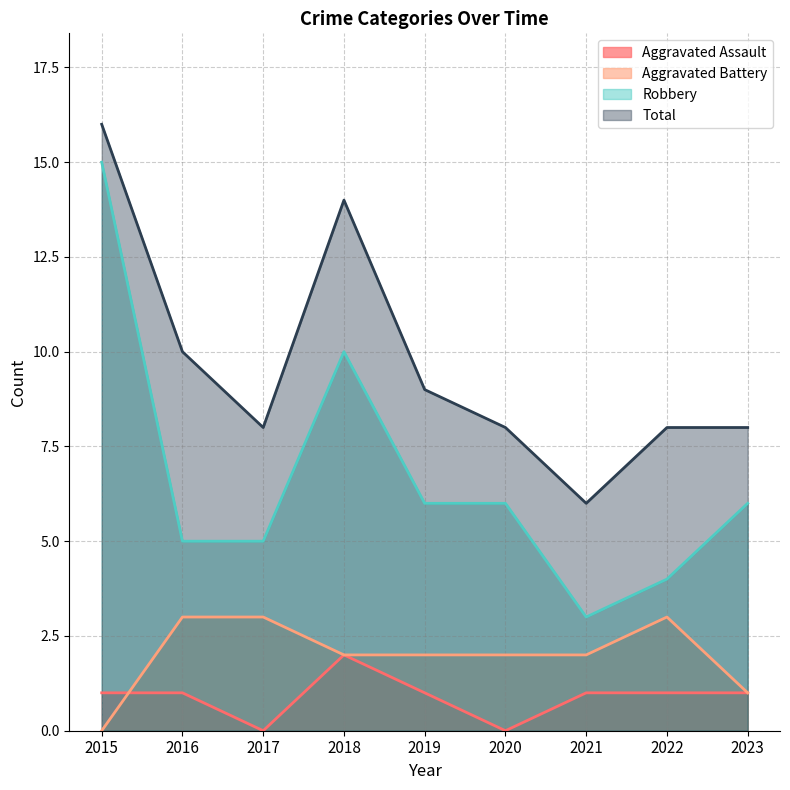

What is the average value of the Aggravated Battery series?

2